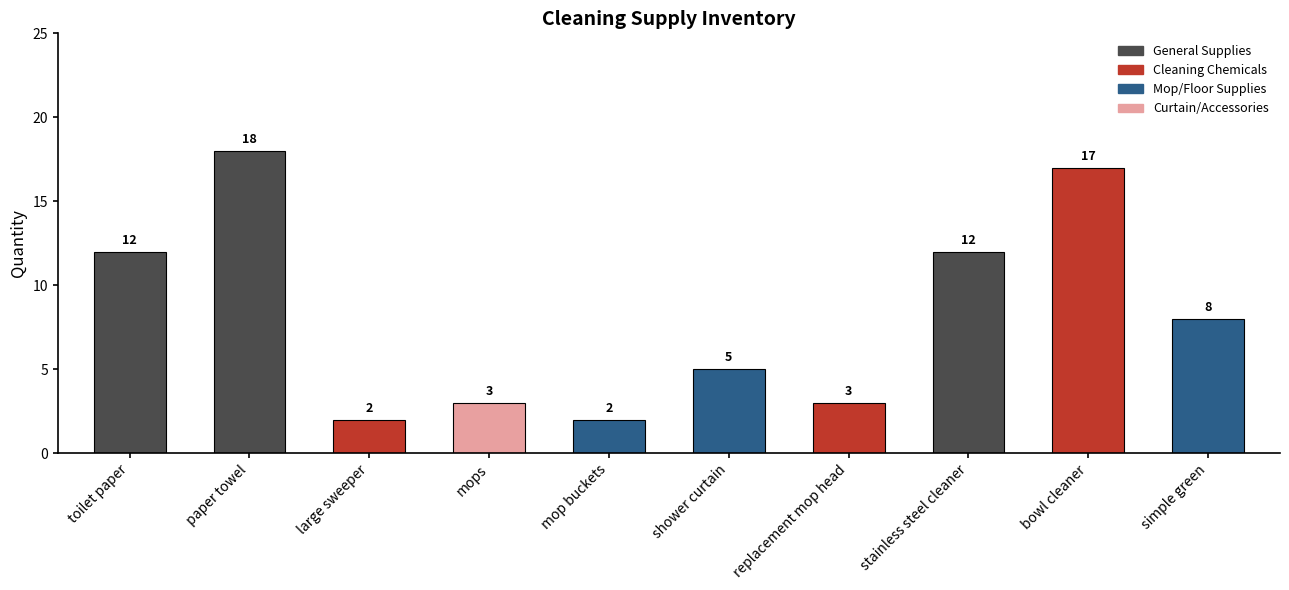

List the labels in order of value, largest first.

paper towel, bowl cleaner, toilet paper, stainless steel cleaner, simple green, shower curtain, mops, replacement mop head, large sweeper, mop buckets